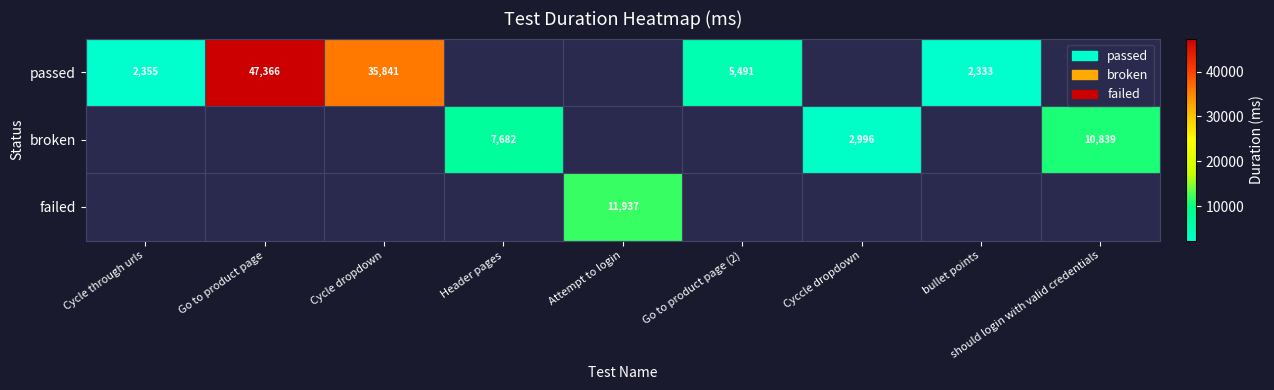

The value of passed at Go to product page is 83187. True or false?

False